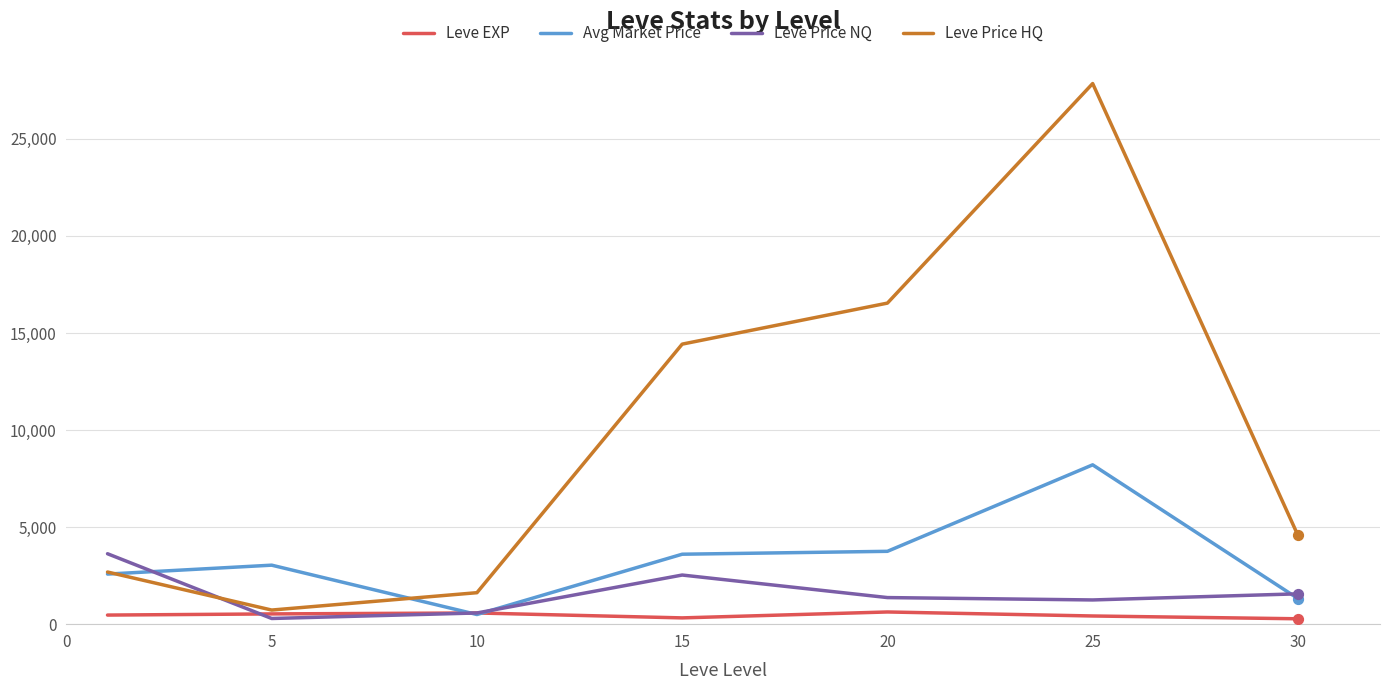

Which series has the largest total across all categories?

Leve Price HQ